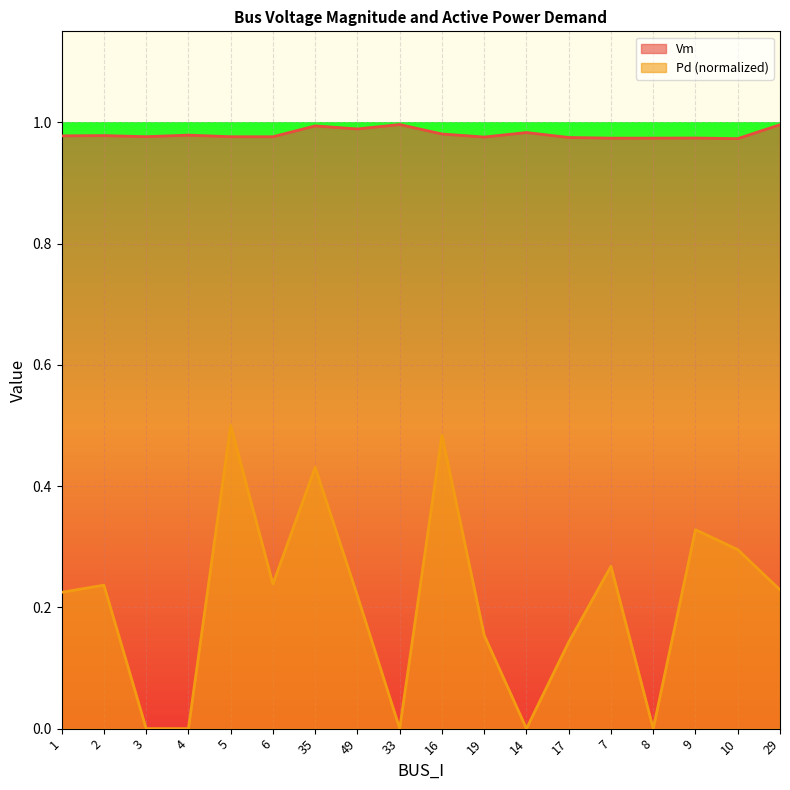

Reading right to left, list all the values displayed in this chart.

Vm: 1.0	1.0	1.0	1.0	1.0	1.0	1.0	1.0	1.0	1.0	1.0	1.0	1.0	1.0	1.0	1.0	1.0	1.0
Pd: 0.2	0.3	0.3	0.0	0.3	0.1	0.0	0.2	0.5	0.0	0.2	0.4	0.2	0.5	0.0	0.0	0.2	0.2